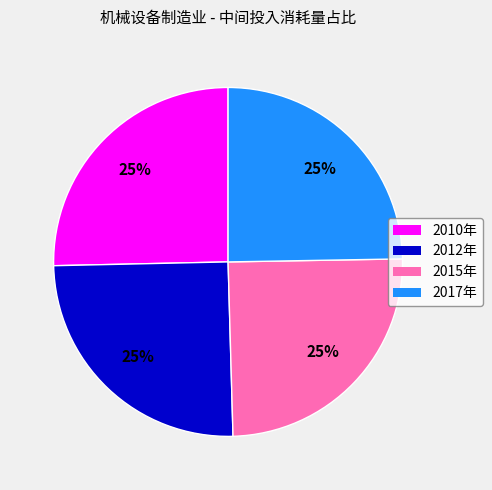

Is there a majority slice in this chart?

No